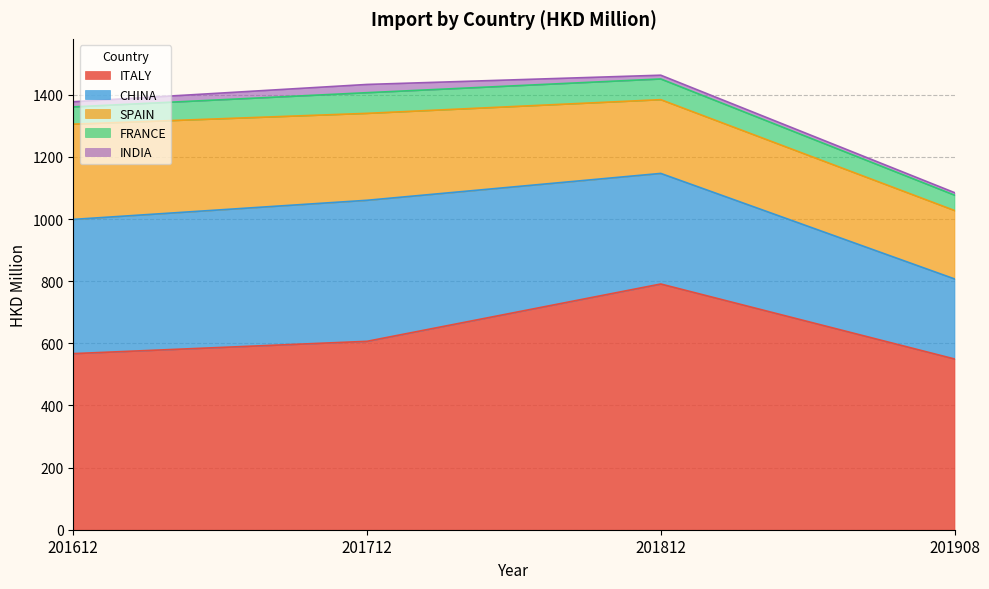

Where is the first local maximum for CHINA?

201712